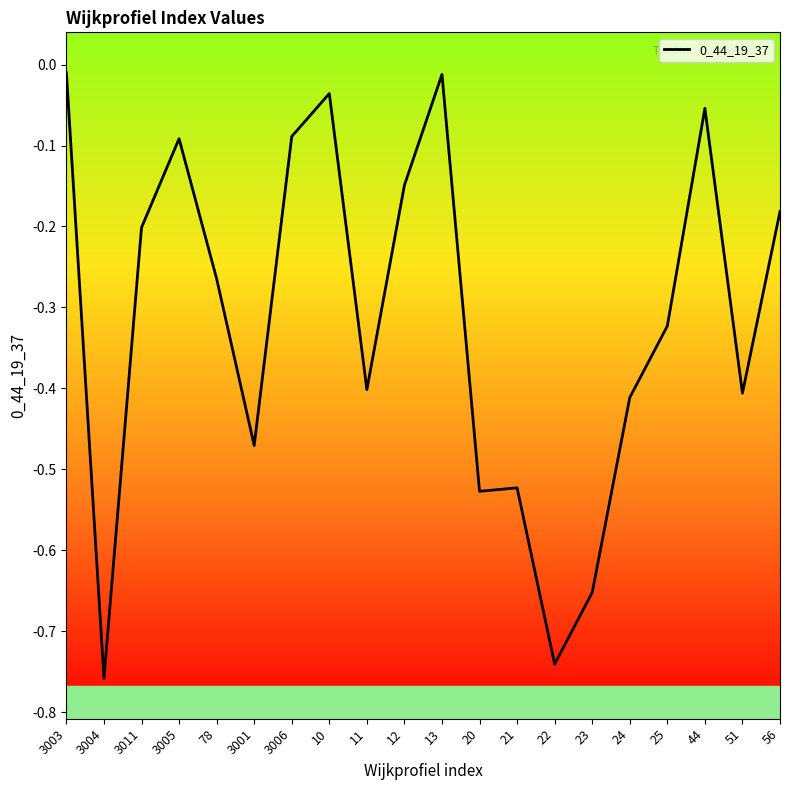

How many lines are shown in the chart?

1